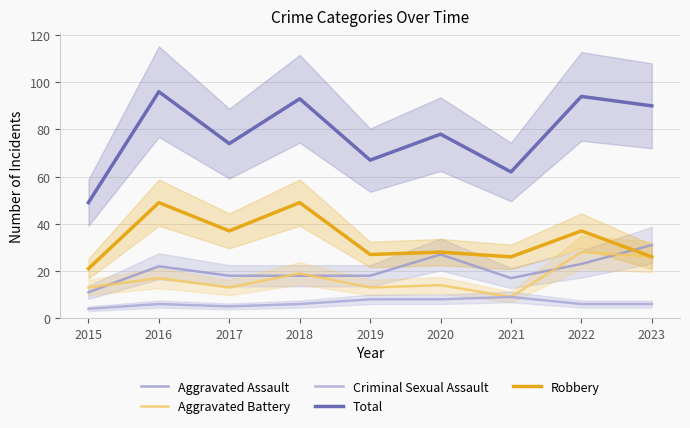

At how many categories does at least one series exceed 23?

9